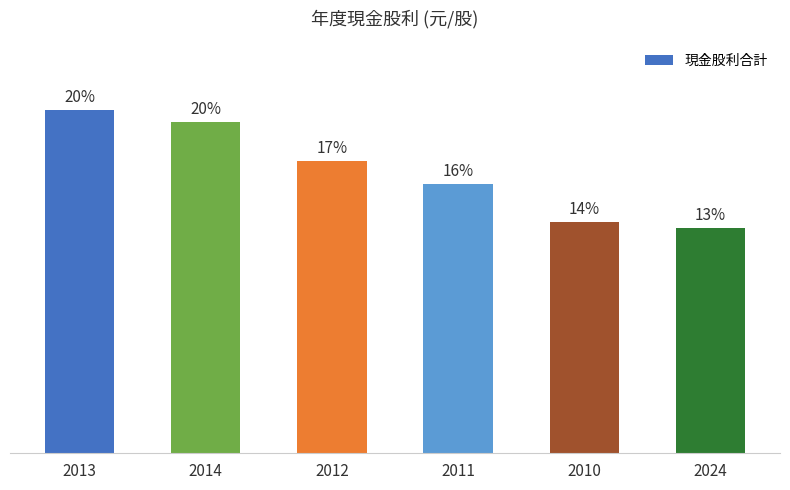

Reading left to right, extract all data points from this chart.

2013=4.5	2014=4.3	2012=3.8	2011=3.5	2010=3.0	2024=2.9